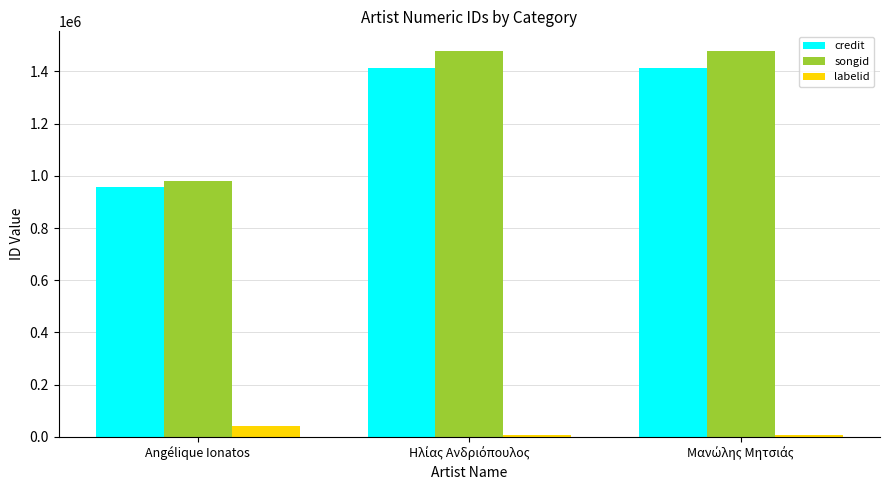

What is the greatest value displayed?

1479811